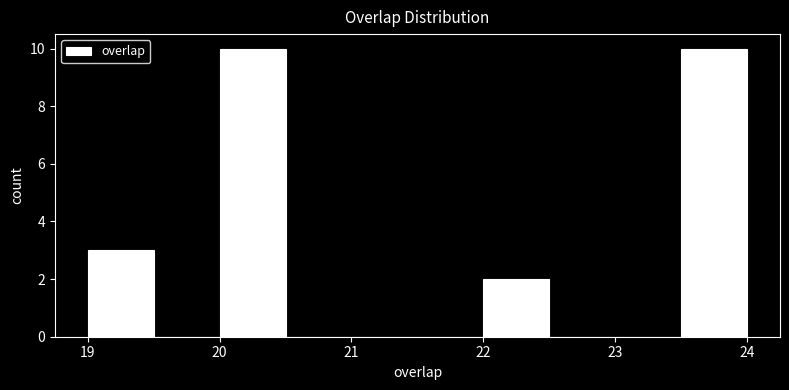

How tall is the bar that spans 23.5 to 24.0 on the x-axis? The values are not printed on the chart, so give them approximately, as read against the axis.

10